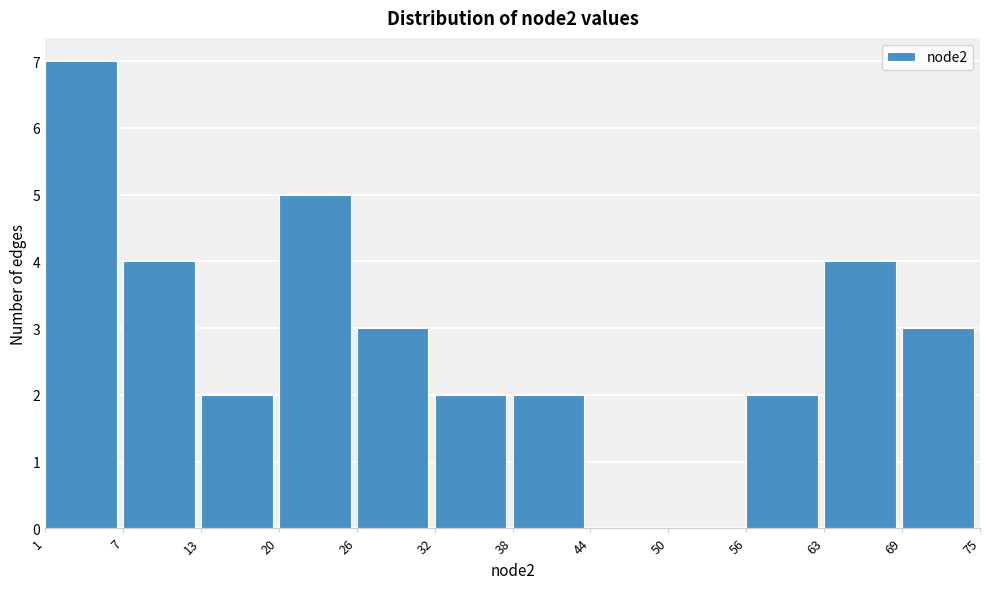

Reading left to right, transcribe this chart: for each bar, give the range it covers on the x-axis and its height. The values are not printed on the chart, so give them approximately, as read against the axis.

1 to 7: 7
7 to 13: 4
13 to 20: 2
20 to 26: 5
26 to 32: 3
32 to 38: 2
38 to 44: 2
44 to 50: 0
50 to 56: 0
56 to 63: 2
63 to 69: 4
69 to 75: 3